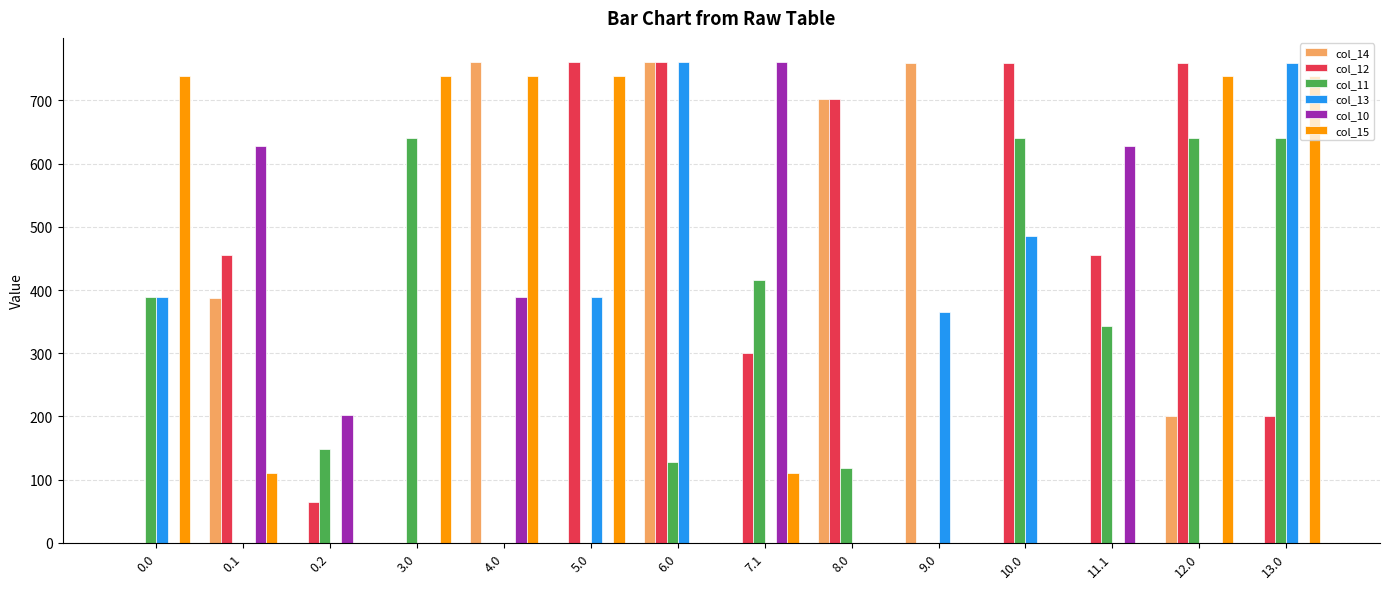

At which category is the sum across all series the highest?

6.0